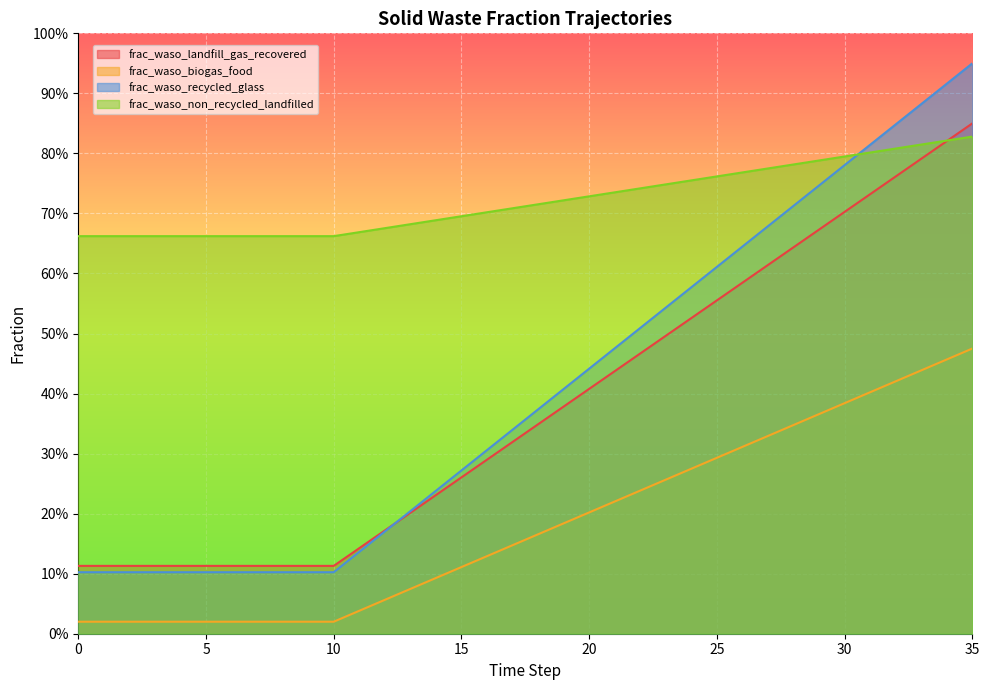

True or false: frac_waso_landfill_gas_recovered and frac_waso_non_recycled_landfilled intersect in this chart.

True